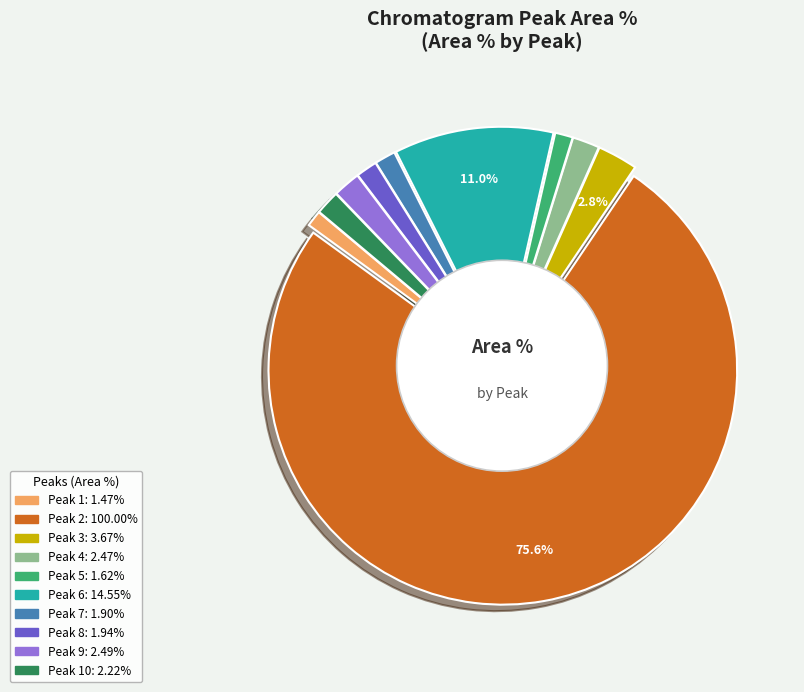

Is there any slice that represents more than half of the pie?

Yes